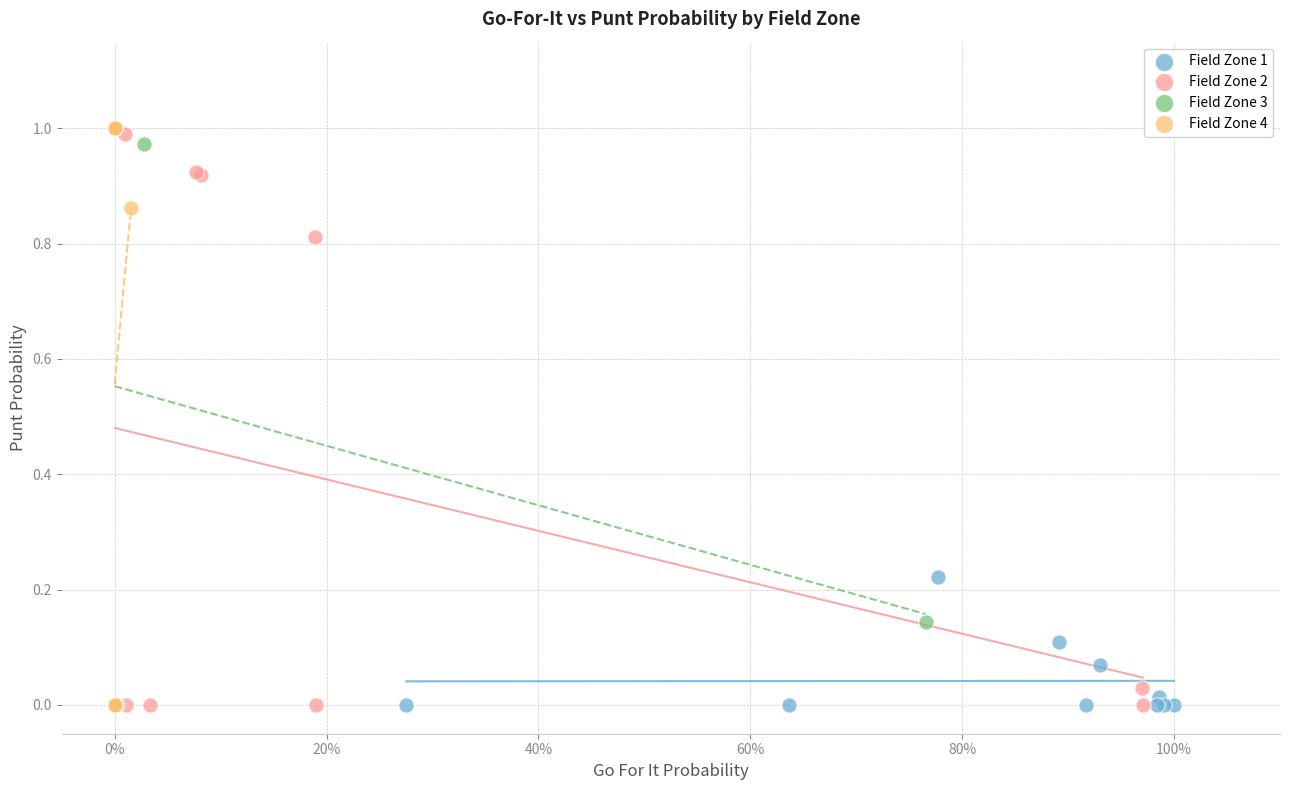

What are all the series names shown in the legend?

Field Zone 1, Field Zone 2, Field Zone 3, Field Zone 4